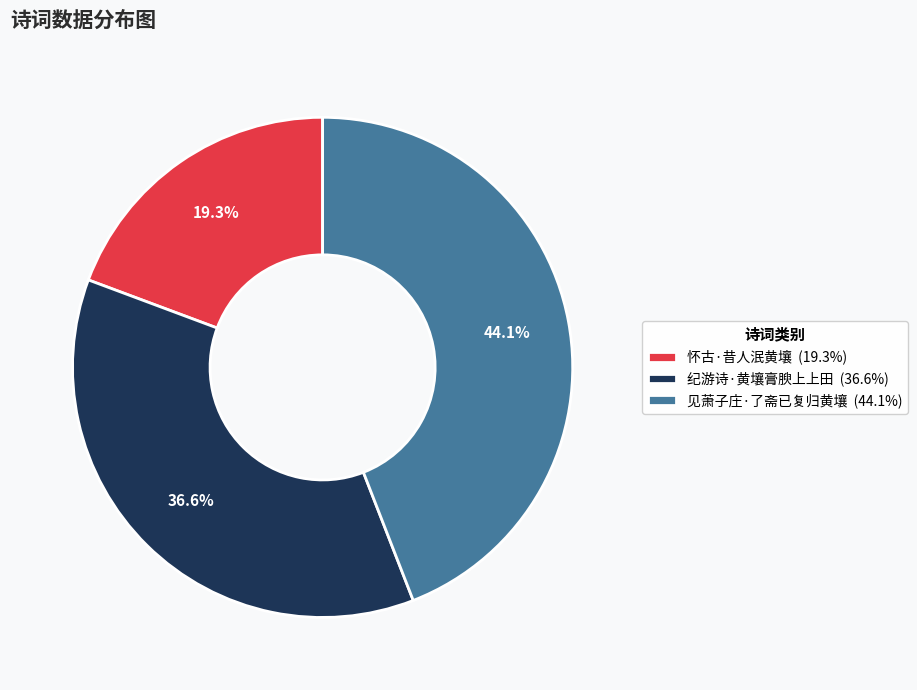

Is there a majority slice in this chart?

No